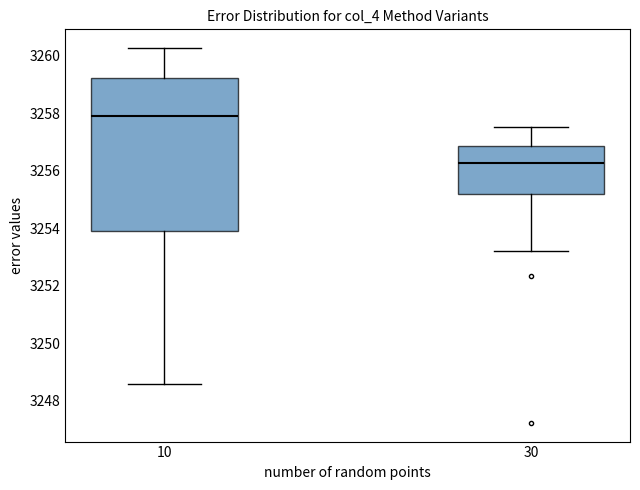

Reading left to right, transcribe this box plot: for each box, give where its median line is, the range the box spans, and where its two whiskers end, as read against the y-axis. The values are not printed on the chart, so give them approximately, as read against the axis.

10: median 3258.0, box 3254.0 to 3259.2, whiskers 3248.6 to 3260.2
30: median 3256.2, box 3255.2 to 3256.8, whiskers 3253.2 to 3257.6